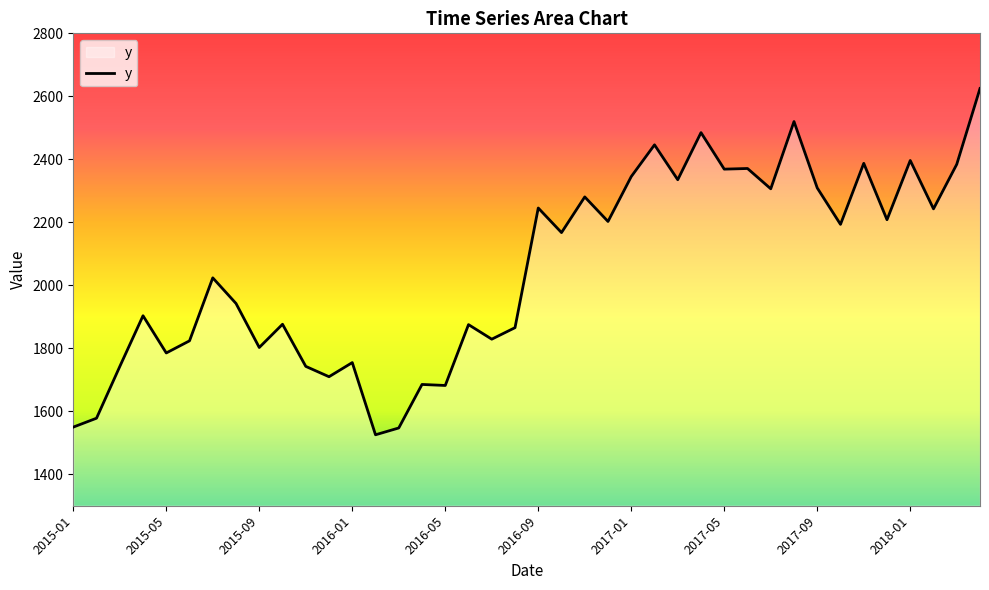

What is the minimum value shown in the chart?

1525.3